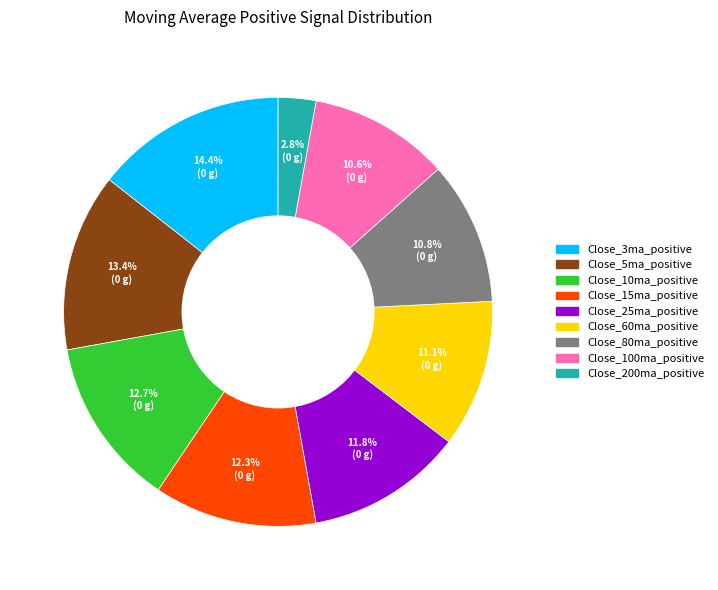

Combined, do Close_100ma_positive and Close_25ma_positive account for over 50%?

No